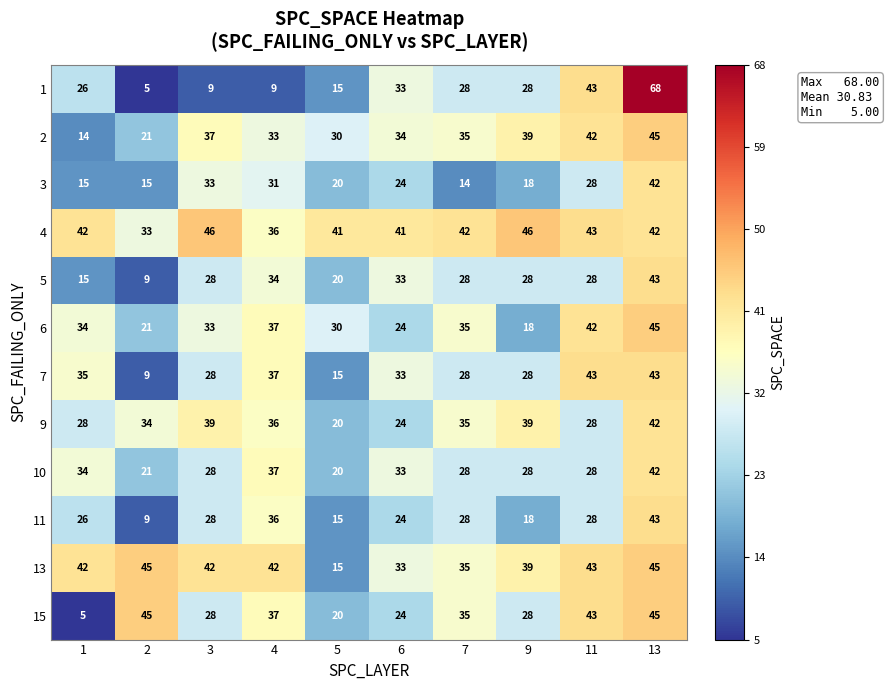

What is the highest value of the 4 series?

46